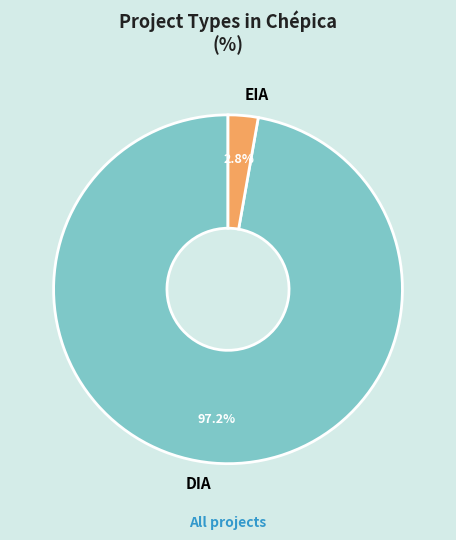

Is there a majority slice in this chart?

Yes